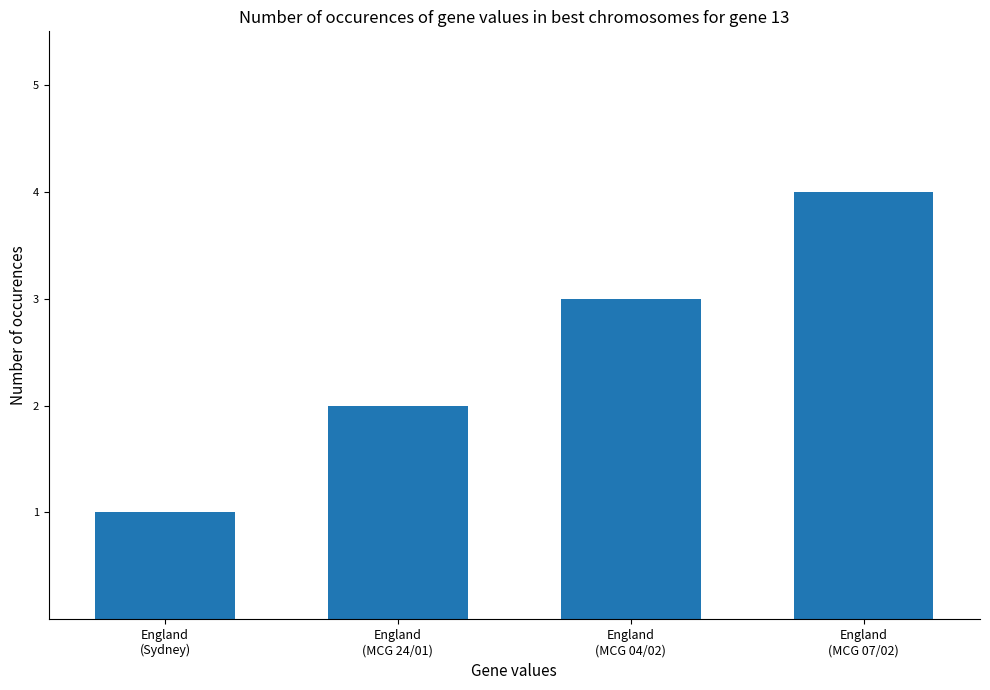

Does the chart contain any negative values?

No